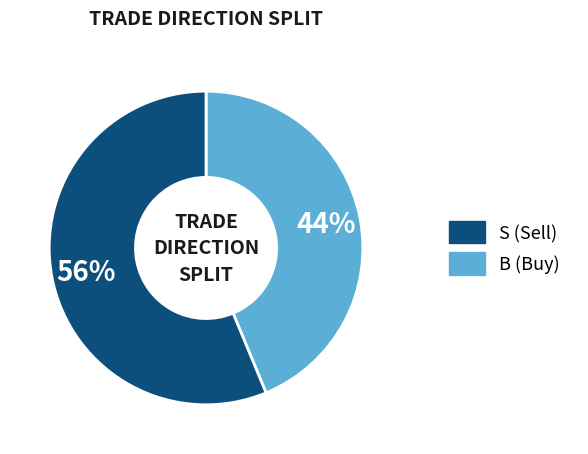

Is there any slice that represents more than half of the pie?

Yes